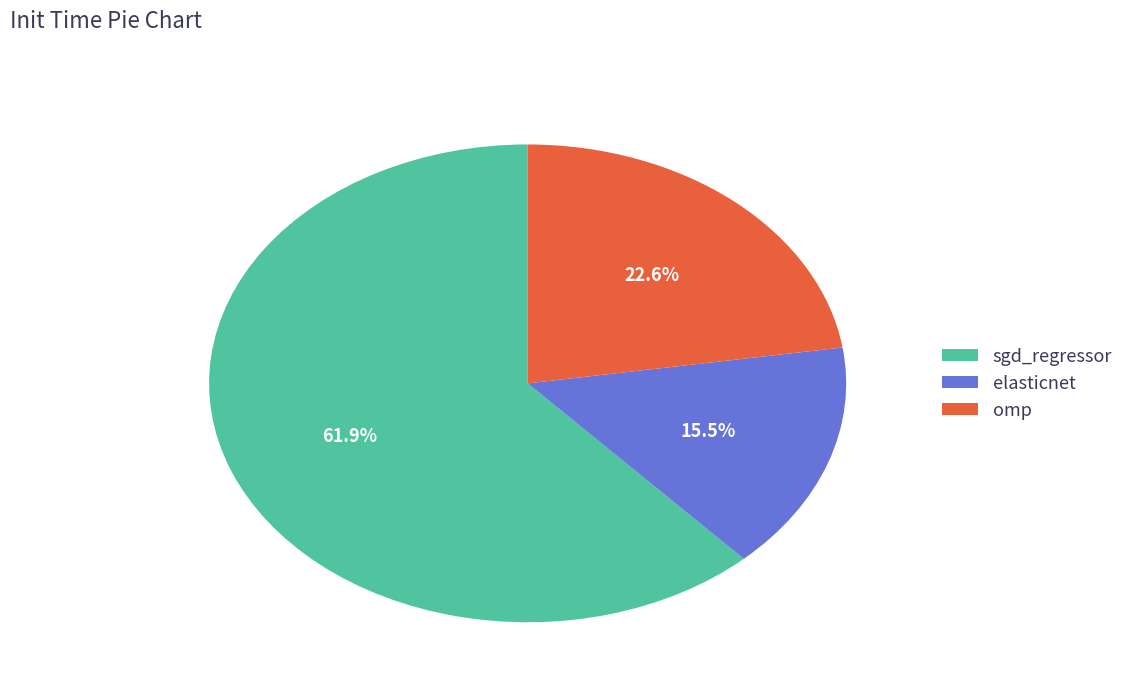

Count the number of slices in the pie.

3